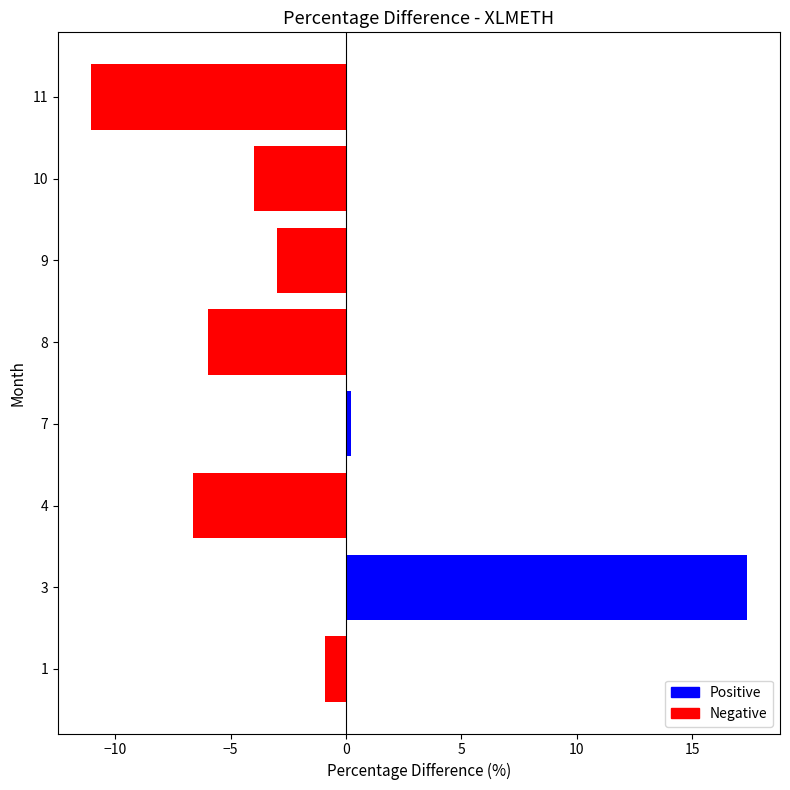

Which category has the highest value across all series?

3